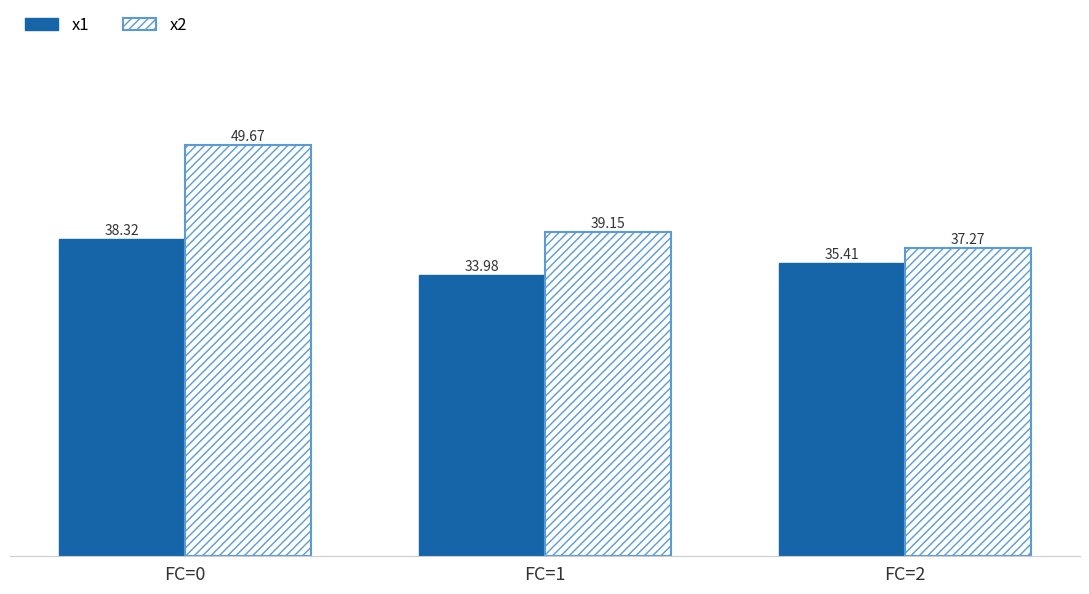

Is the value of x1 at FC=2 greater than the value of x2 at FC=0?

No